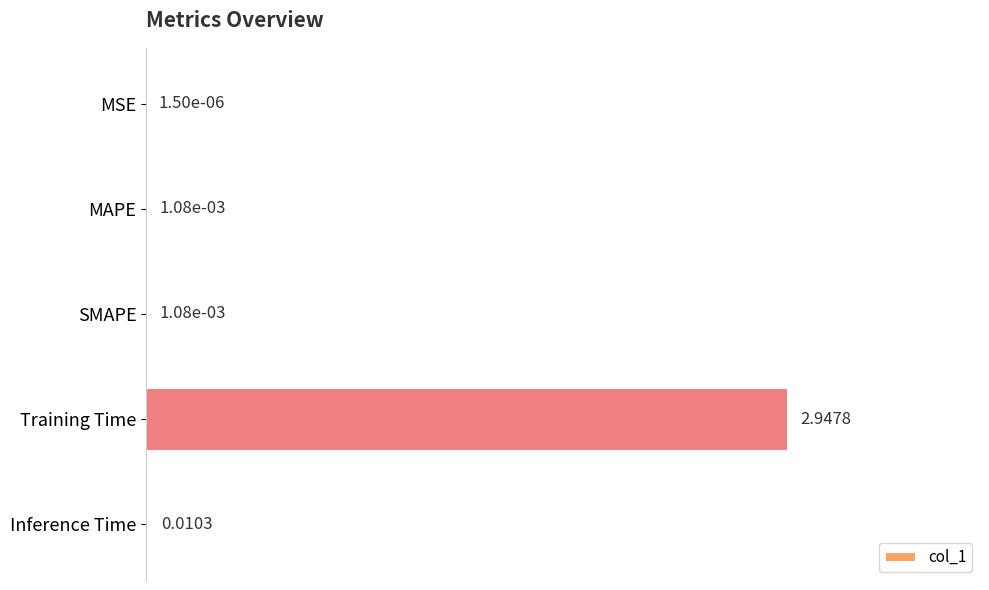

At which category does the chart reach its peak across all series?

Training Time